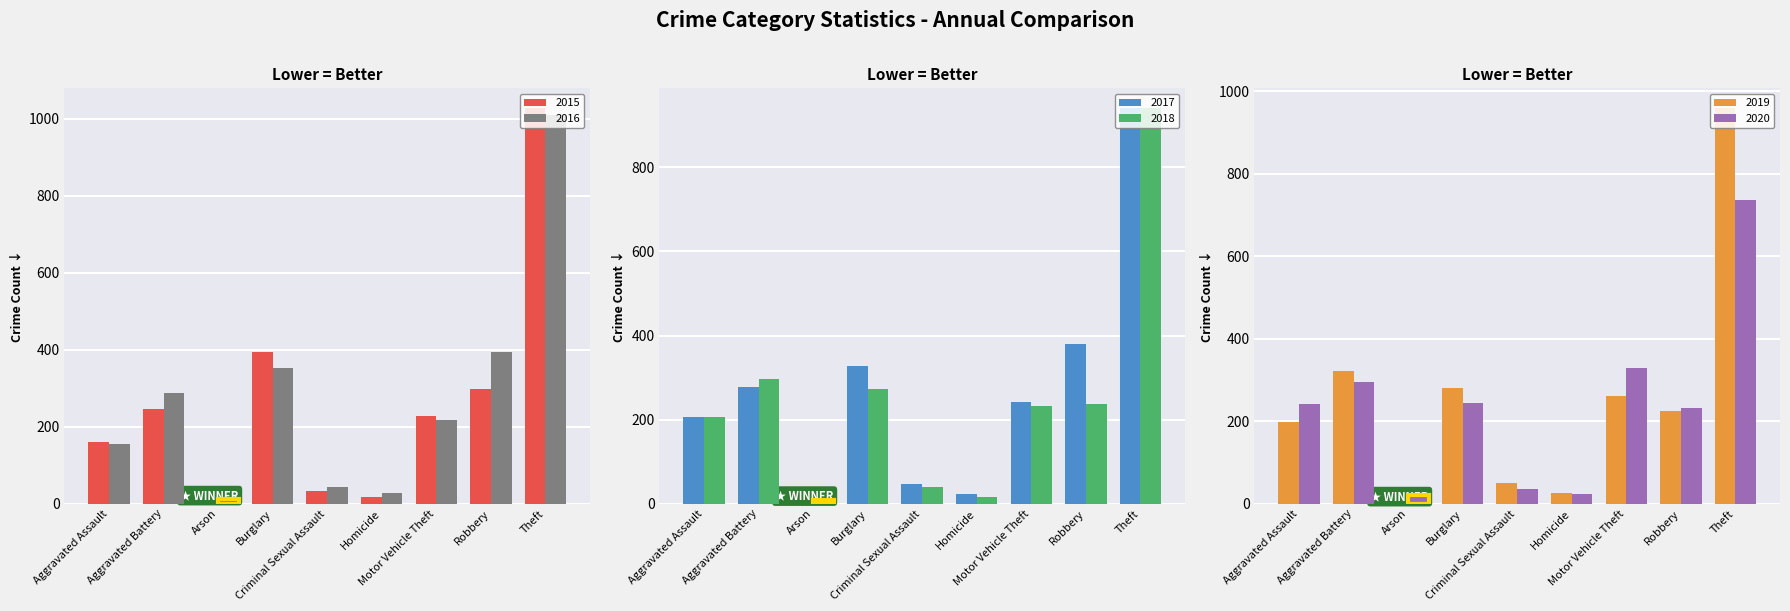

At which label does 2016 first exceed 218?

Aggravated Battery